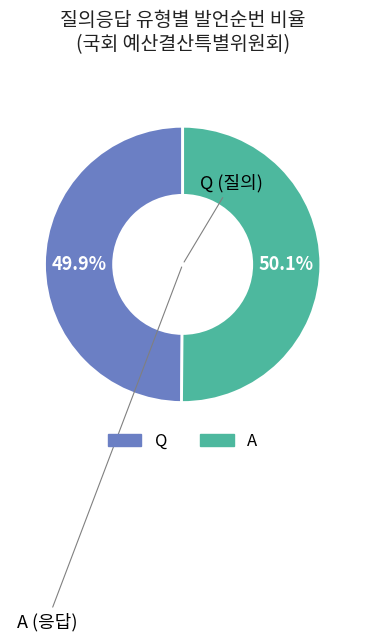

What is the ratio of the value at Q to the value at A?

1.0